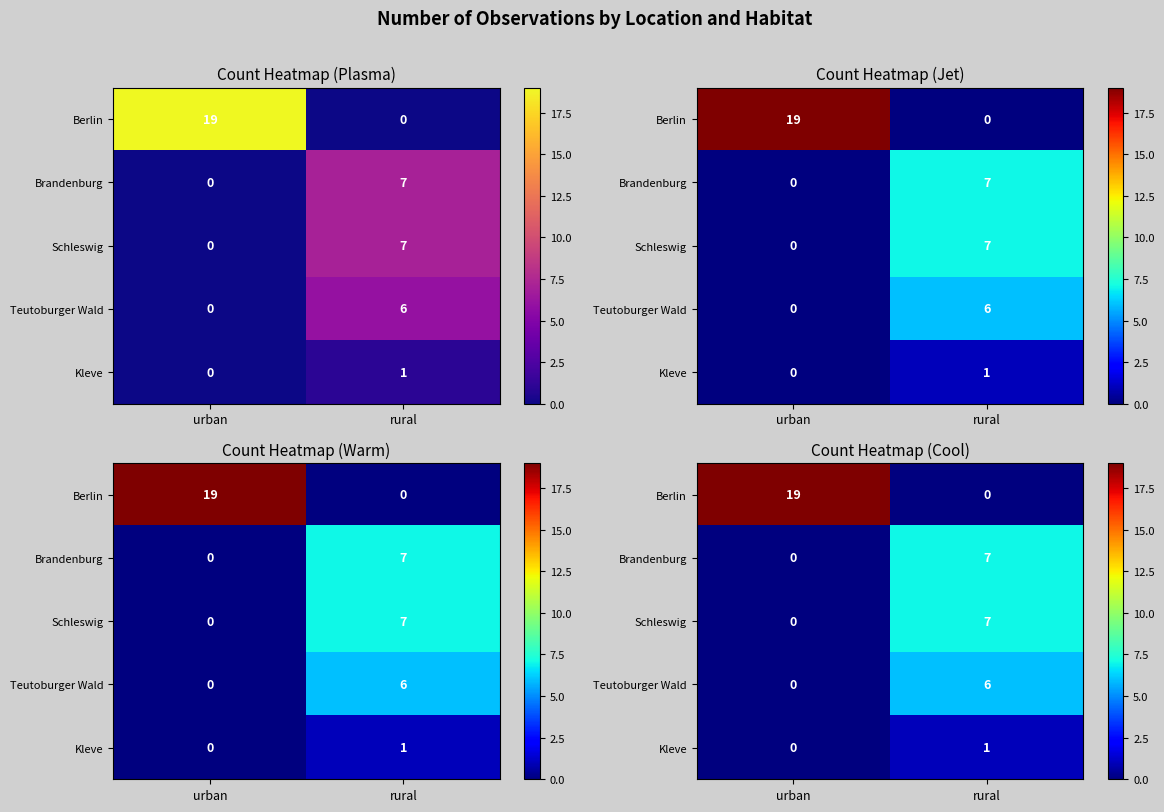

Is it true that Teutoburger Wald equals 0 at urban?

True